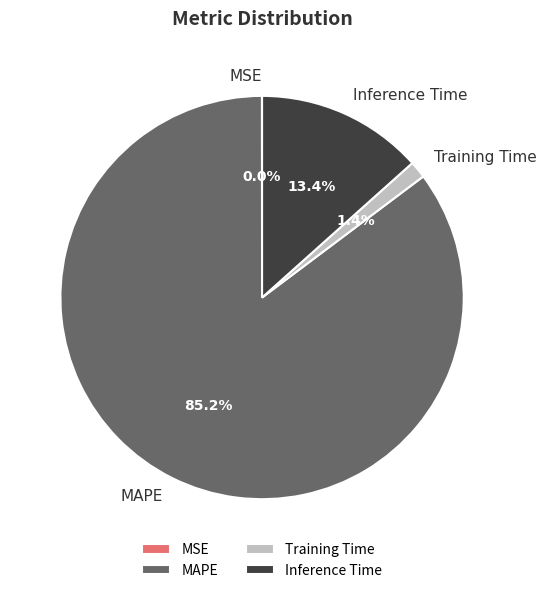

To the nearest percent, what is the average slice percentage?

25%